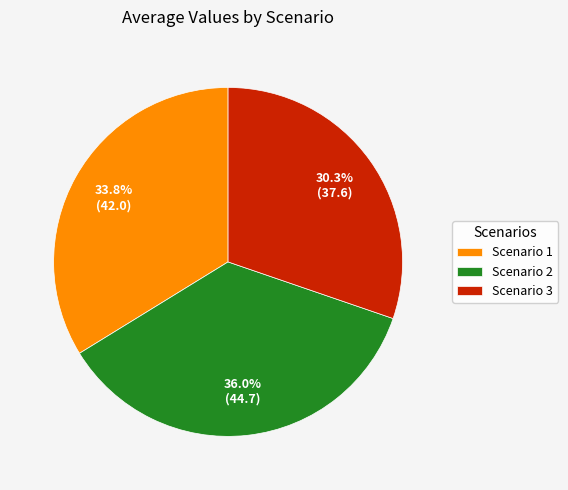

Combined, what portion of the pie is Scenario 2 and Scenario 1?

69.7%